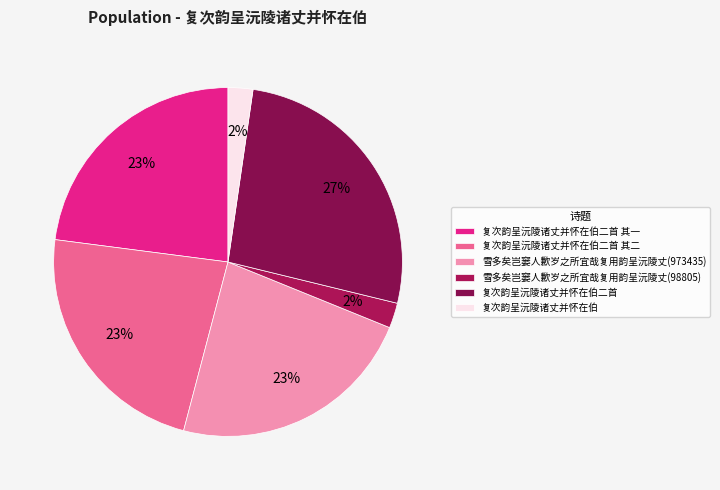

Does any single category account for the majority?

No